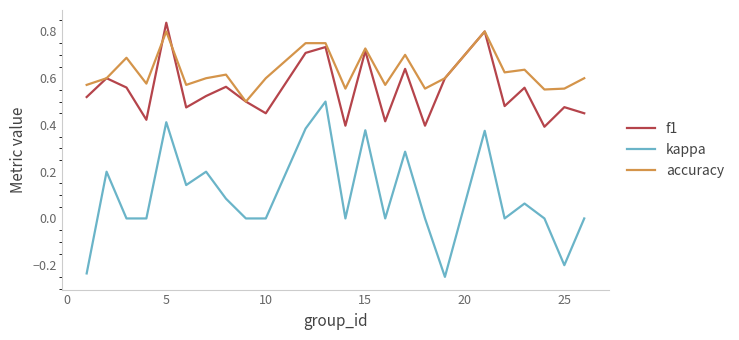

How many lines are shown in the chart?

3